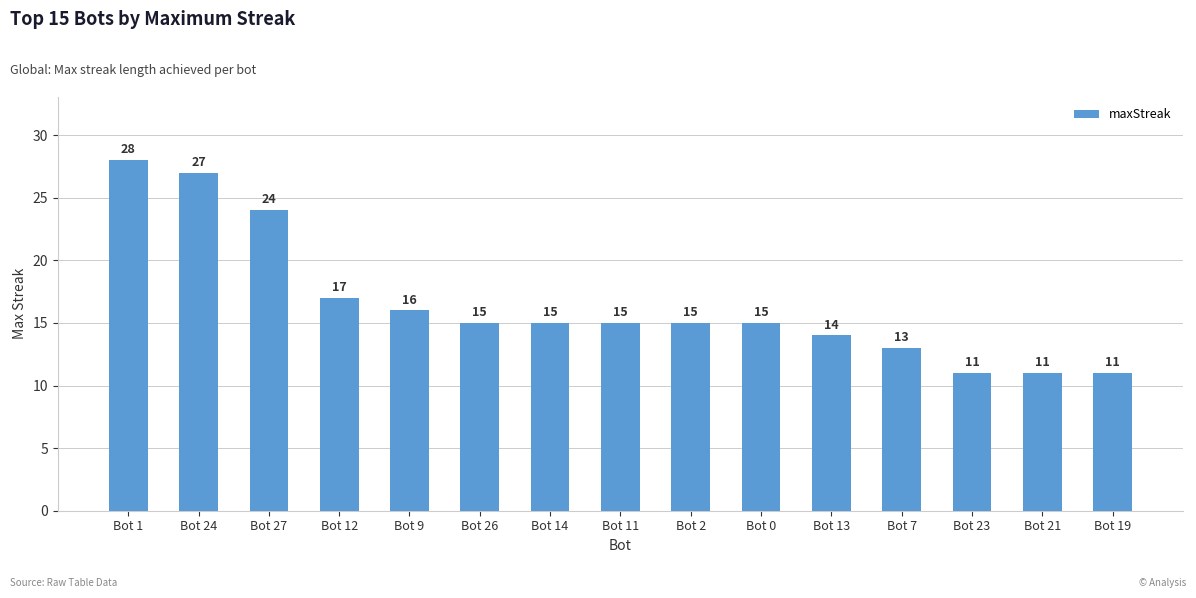

Is it true that the value at Bot 13 is 5?

False